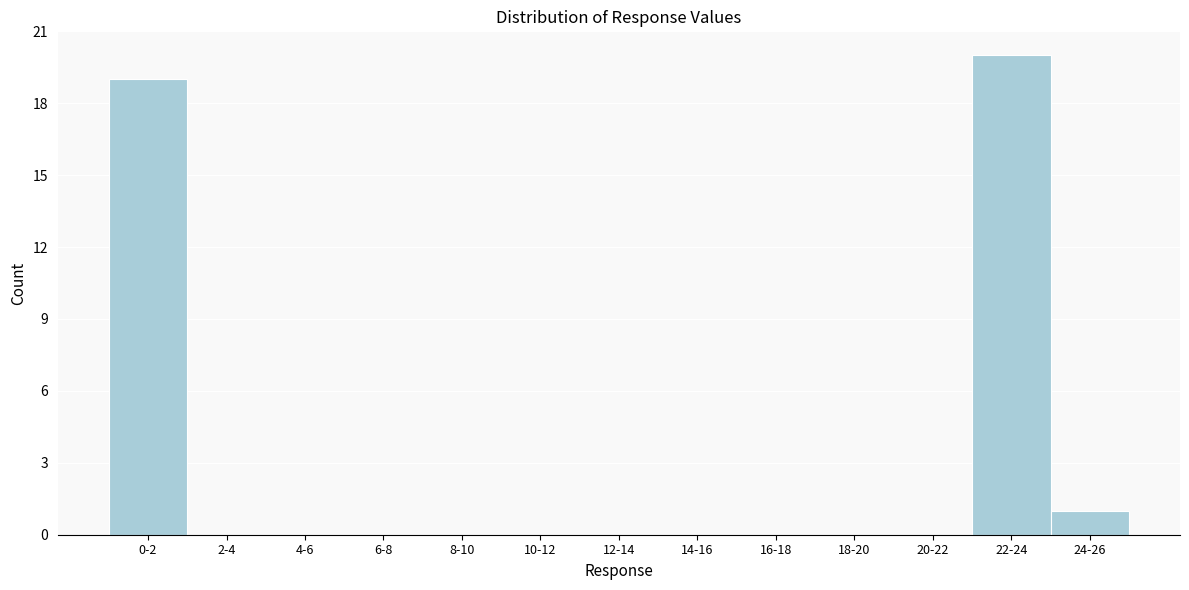

Reading right to left, what are all the values shown in this chart?

24-26=1	22-24=20	20-22=0	18-20=0	16-18=0	14-16=0	12-14=0	10-12=0	8-10=0	6-8=0	4-6=0	2-4=0	0-2=19